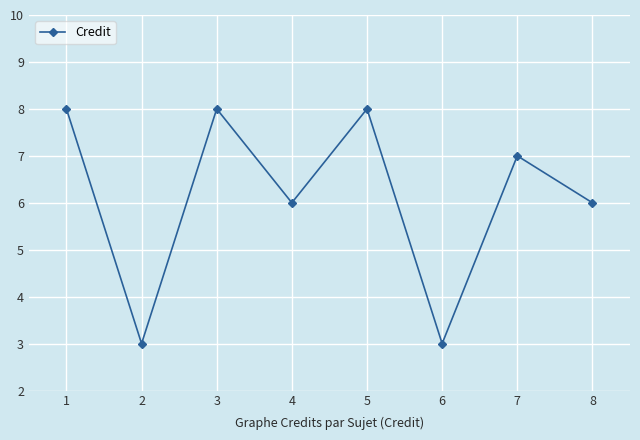

What is the ratio of the value at 8 to the value at 7?

0.9